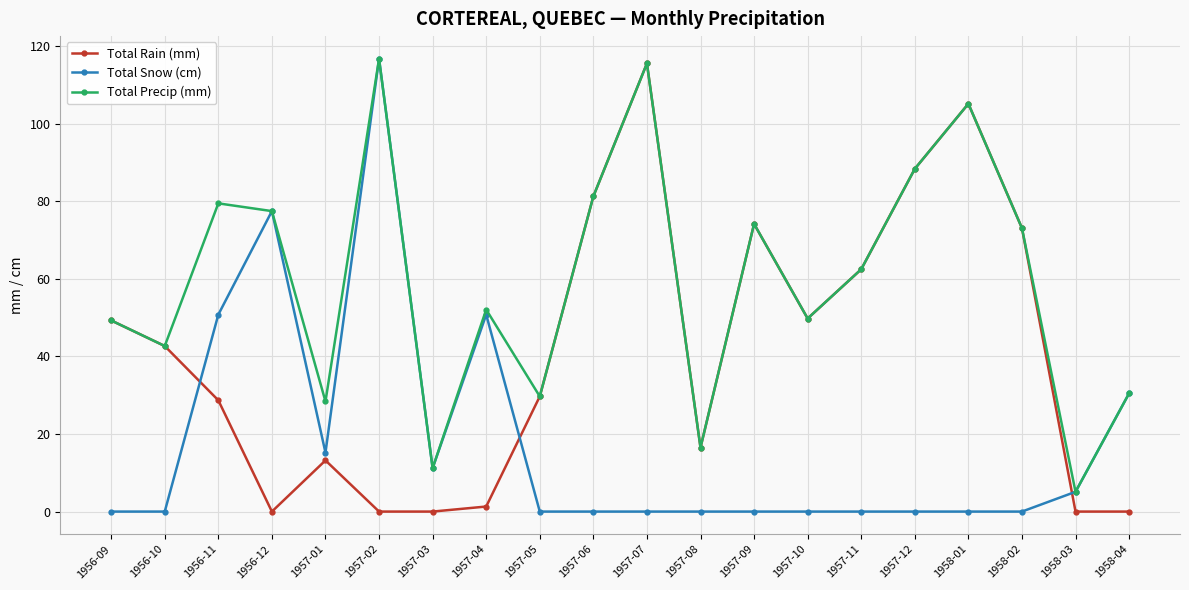

What is the difference between the Total Rain (mm) values at 1957-07 and 1957-03?

115.6